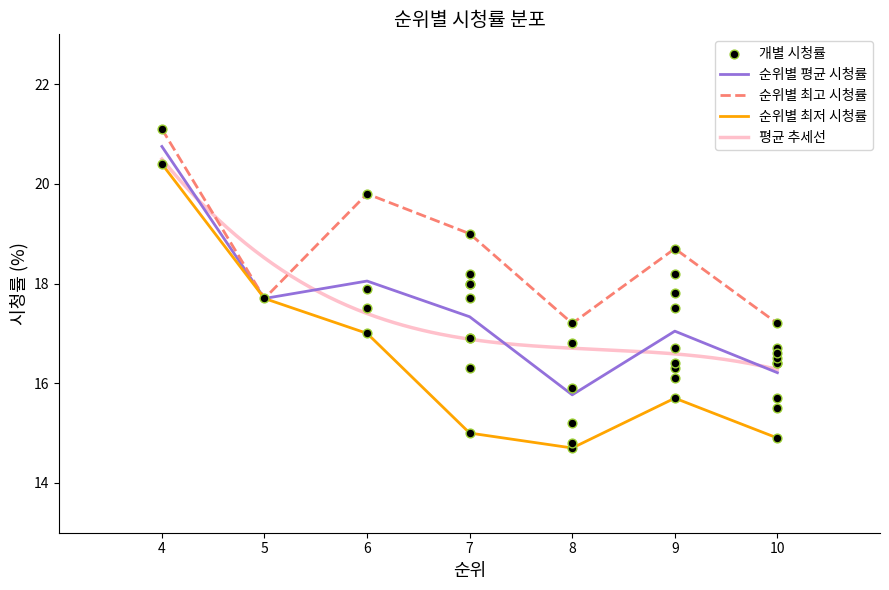

The 순위별 최저 시청률 series shows 20.4 at 4. True or false?

True